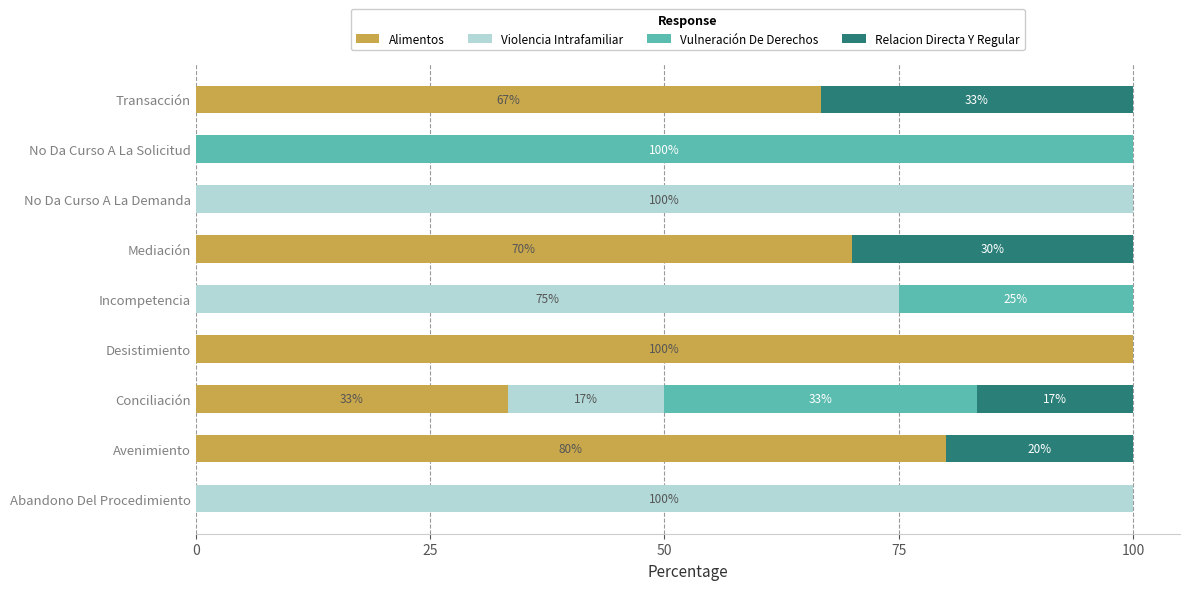

What is the sum of the Alimentos values at Abandono Del Procedimiento and Avenimiento?

80.0